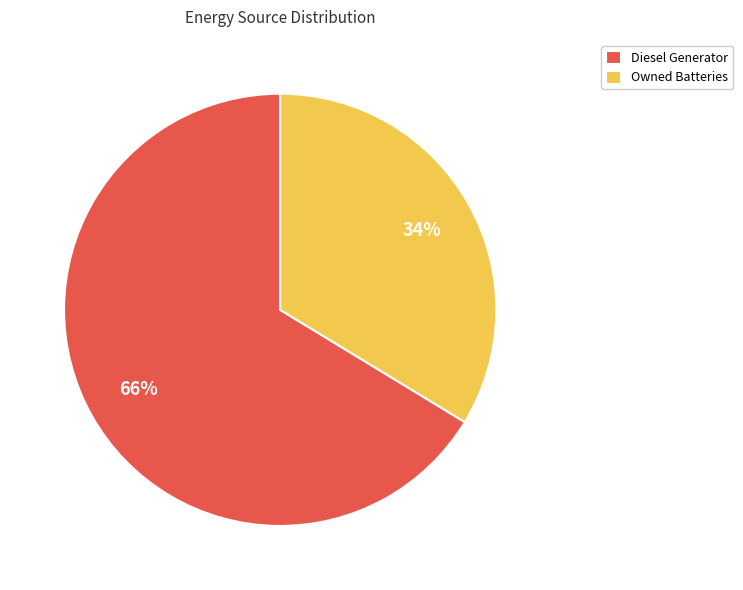

Rank the categories by value from lowest to highest.

Owned Batteries, Diesel Generator